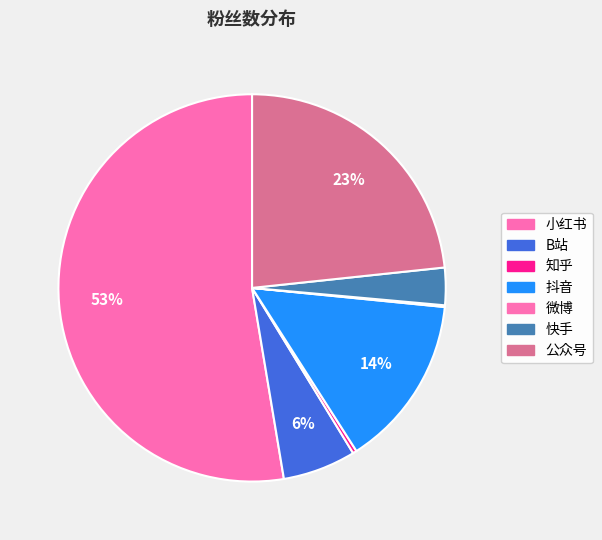

What is the majority slice?

小红书